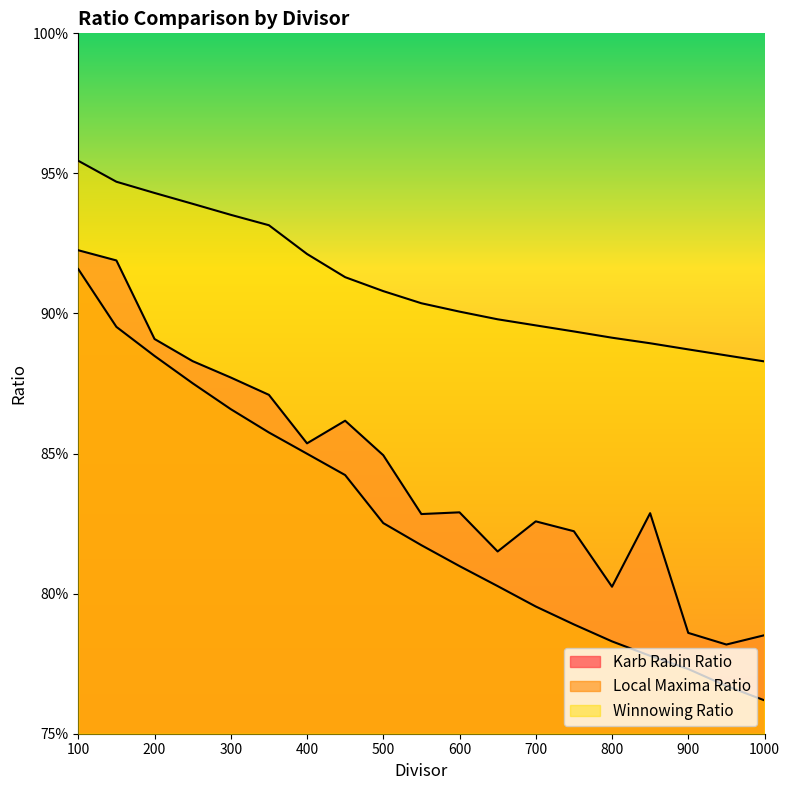

What is the value of the Karb Rabin Ratio point at the 12th from the left?

0.8